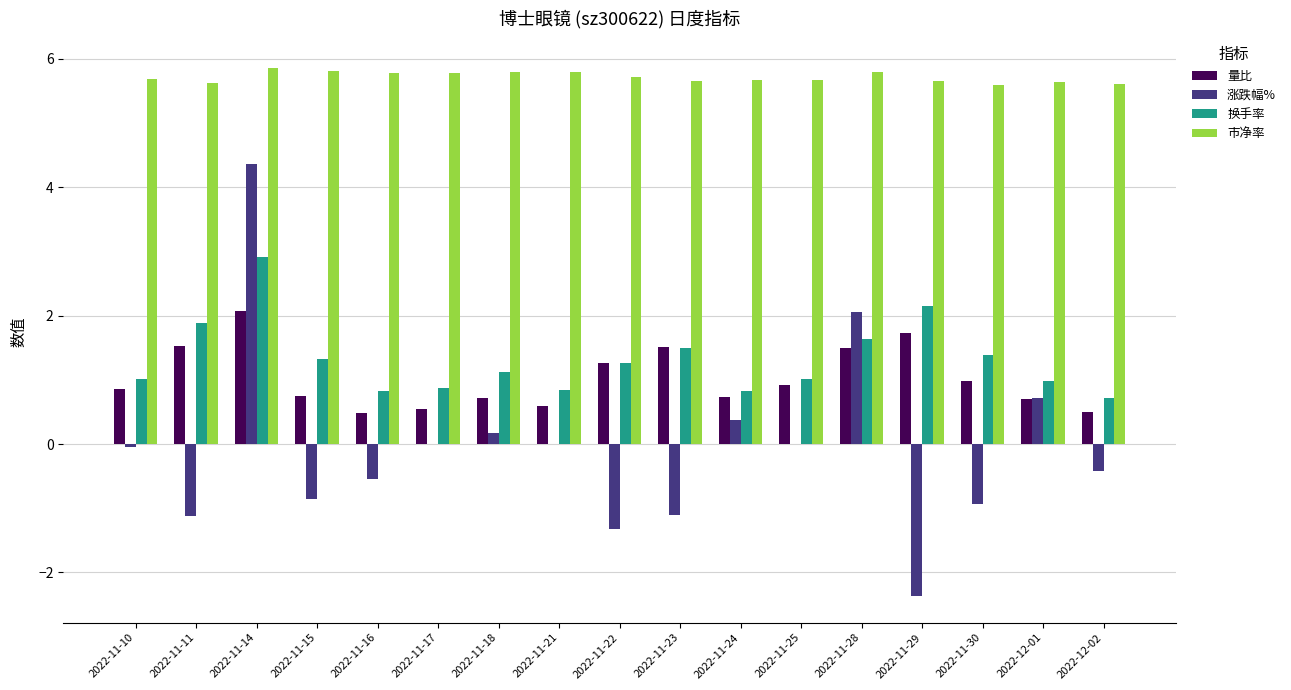

What is the sum of all 量比 values?

17.4